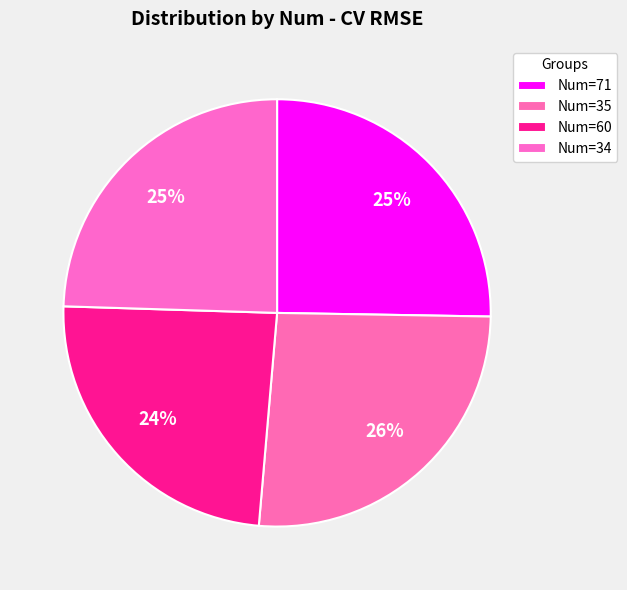

How many segments does this pie chart have?

4